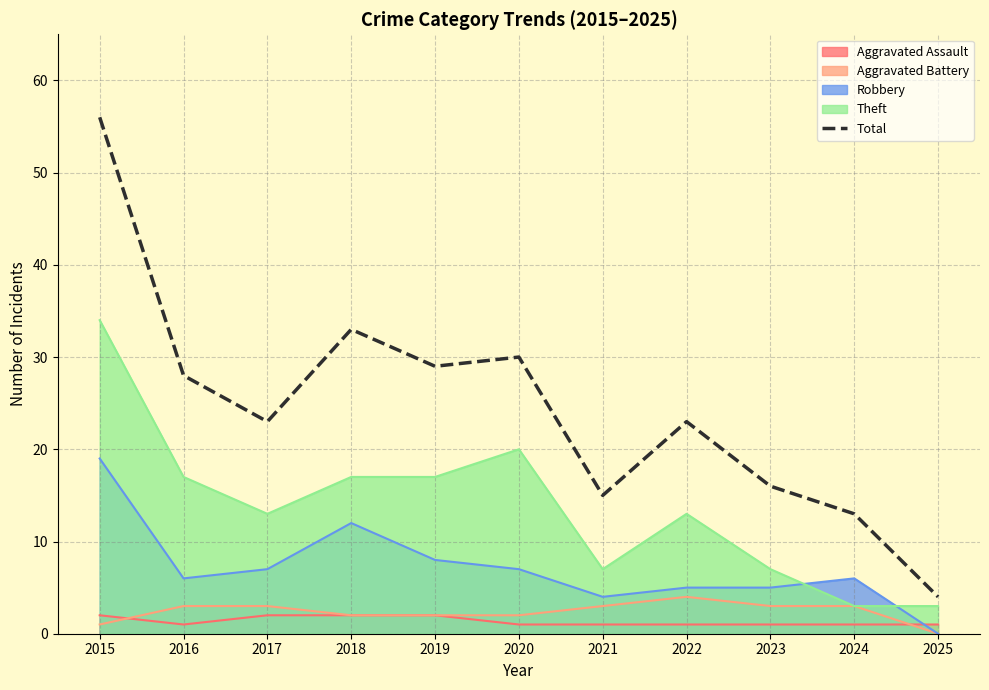

Count the number of categories in the chart.

11